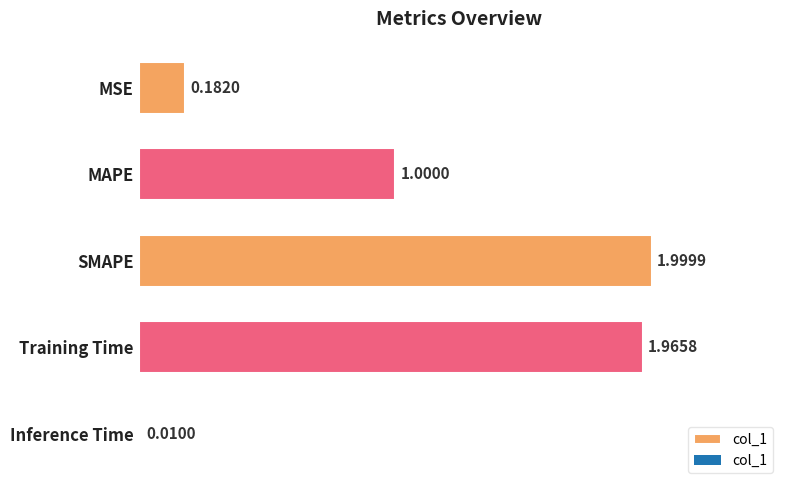

How many bars are there in total?

5